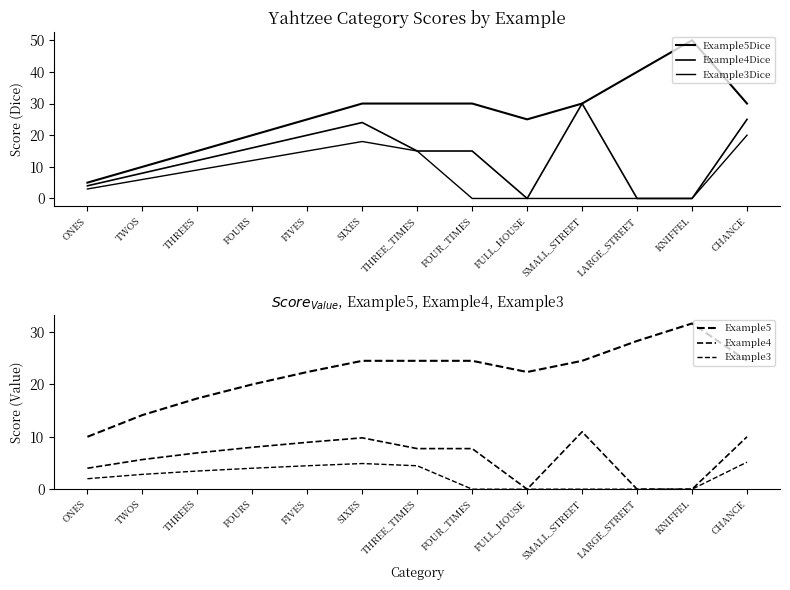

How many series are shown in this chart?

6